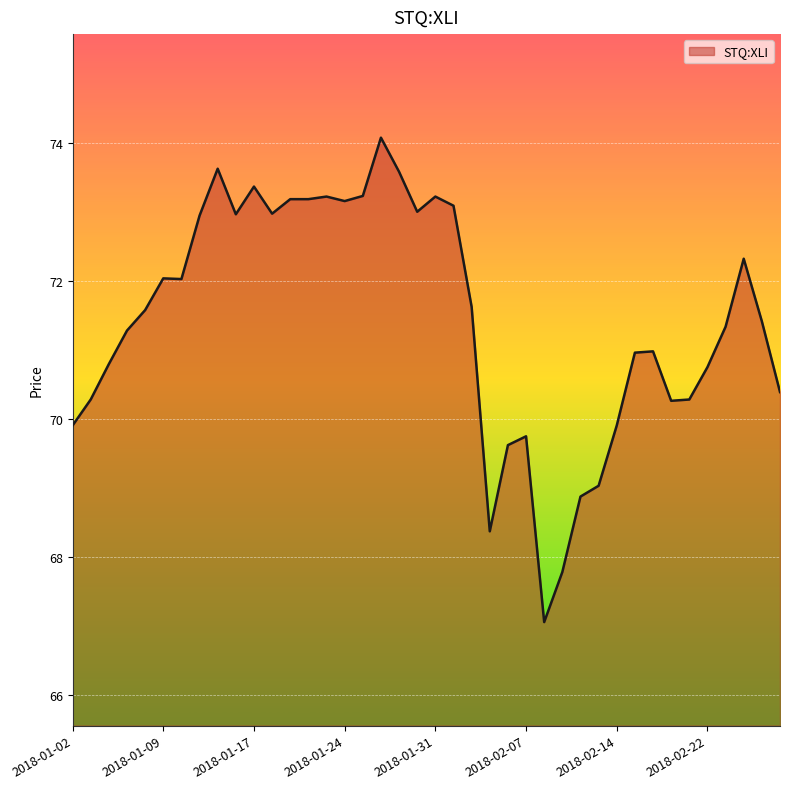

What is the difference between the maximum and minimum values?

7.0